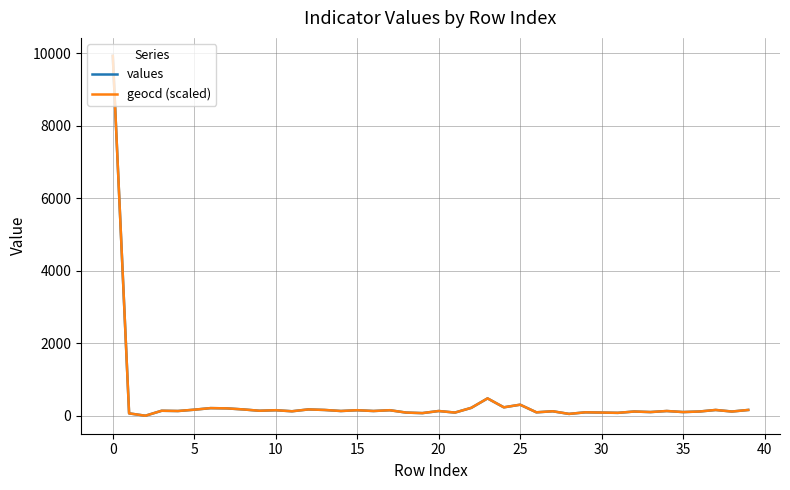

What is the maximum value shown in the chart?

9934.0